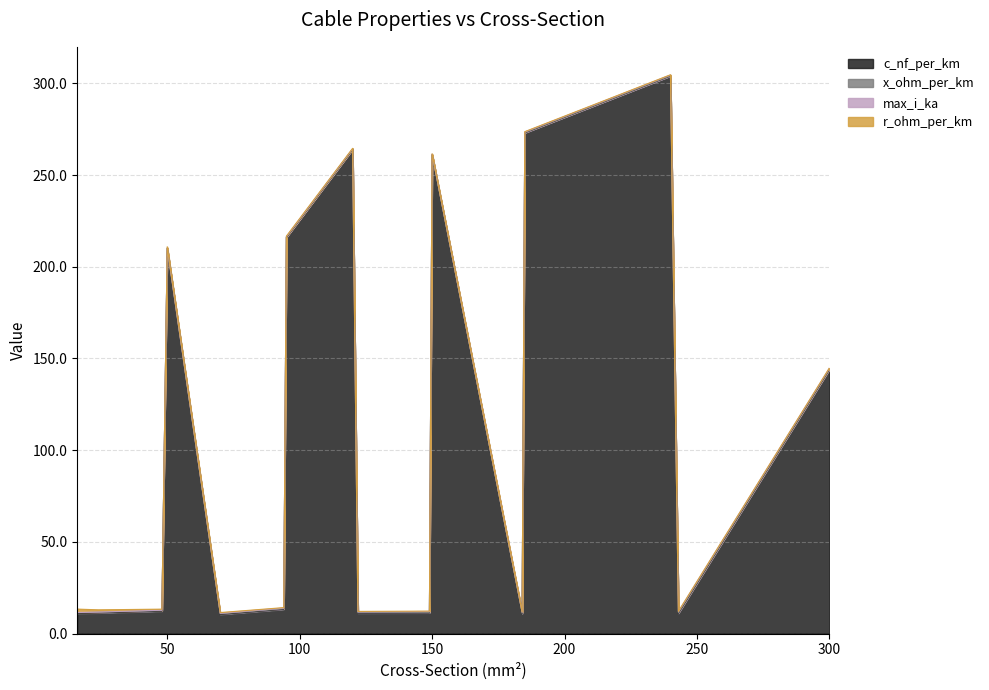

How many lines are shown in the chart?

4